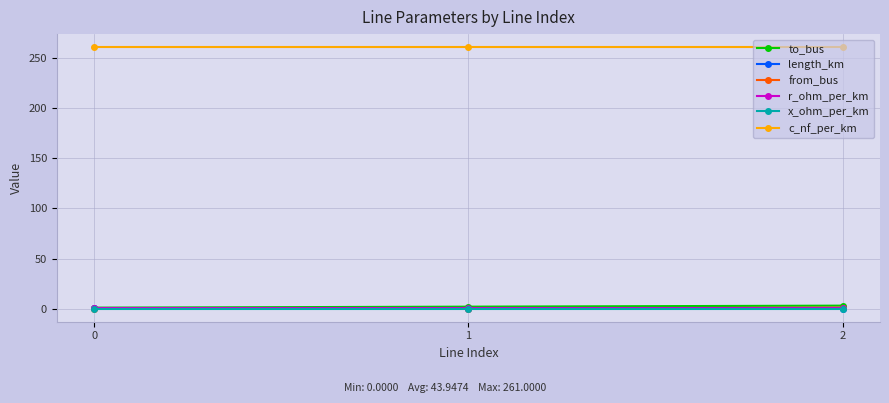

What is the value of the to_bus point at the 1st from the left?

1.0